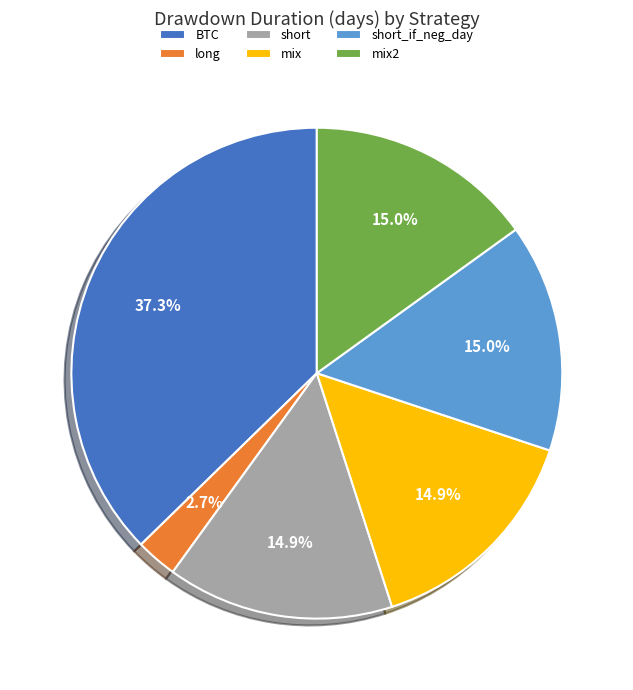

Does mix2 account for over 50% of the chart?

No